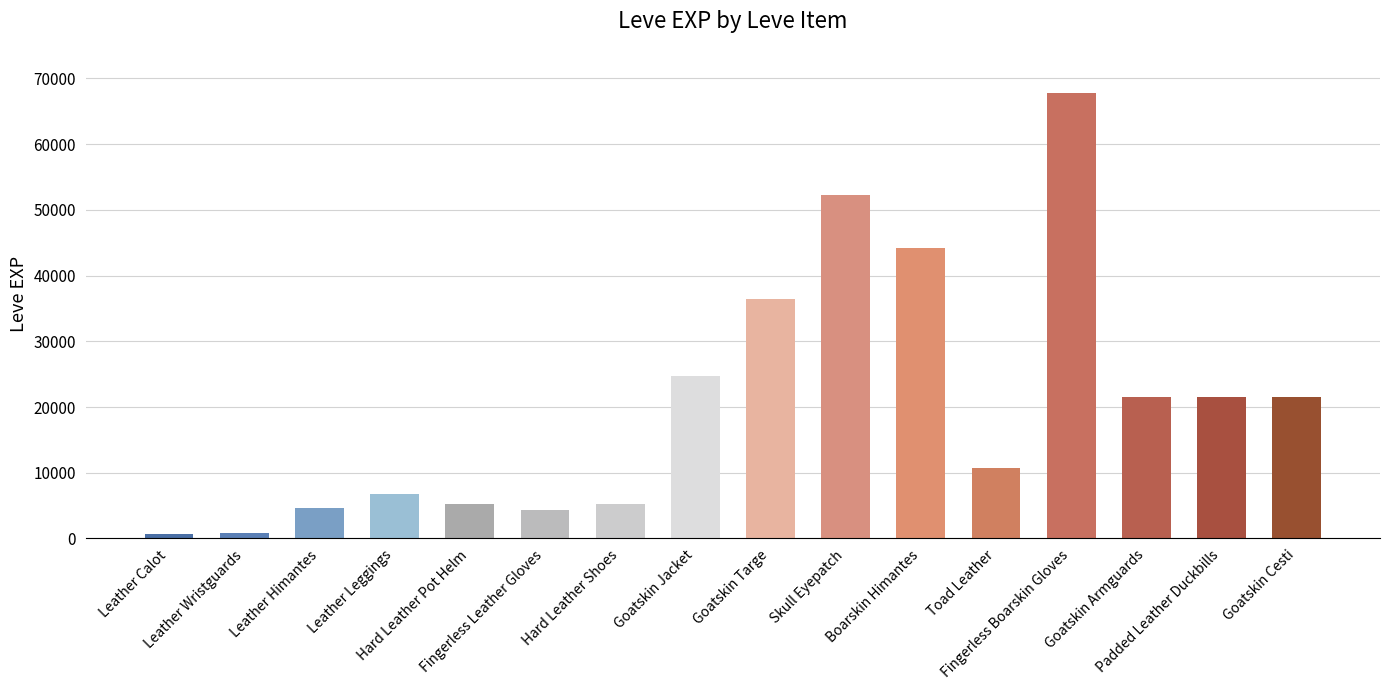

What is the difference between the values at Hard Leather Shoes and Leather Wristguards?

4320